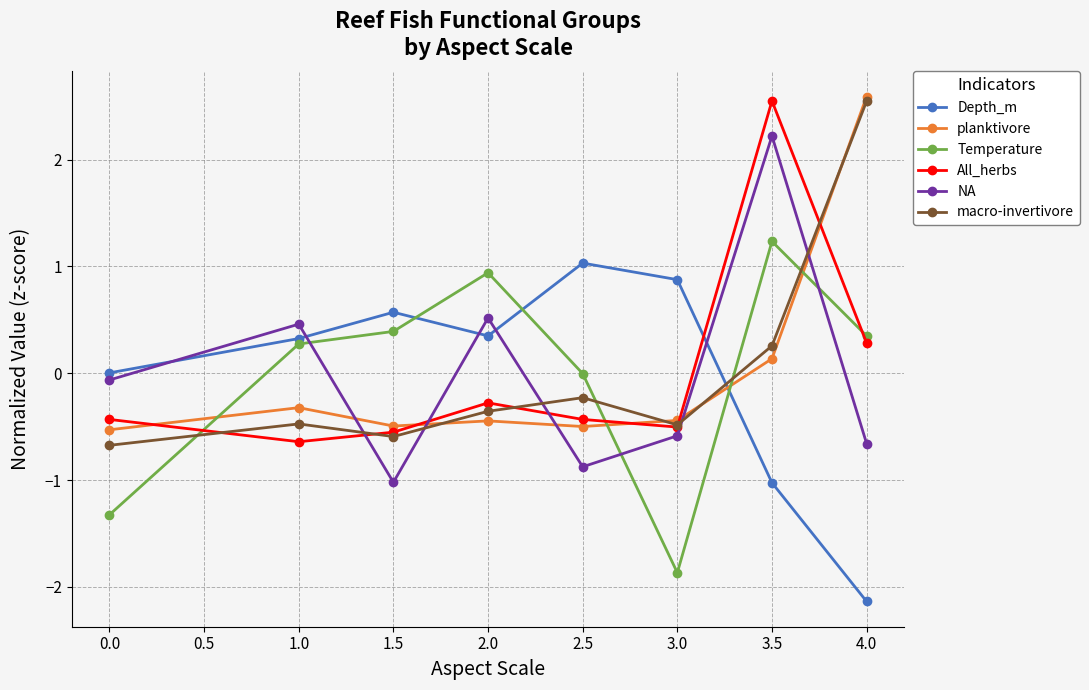

Does the chart have visible grid lines?

Yes